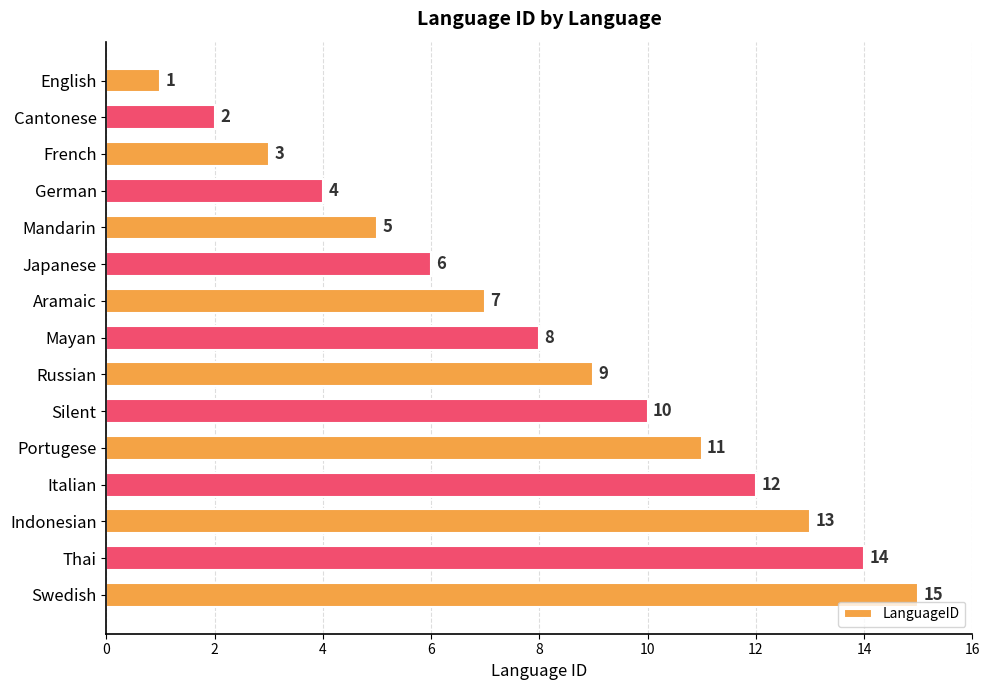

List the labels in order of value, largest first.

Swedish, Thai, Indonesian, Italian, Portugese, Silent, Russian, Mayan, Aramaic, Japanese, Mandarin, German, French, Cantonese, English